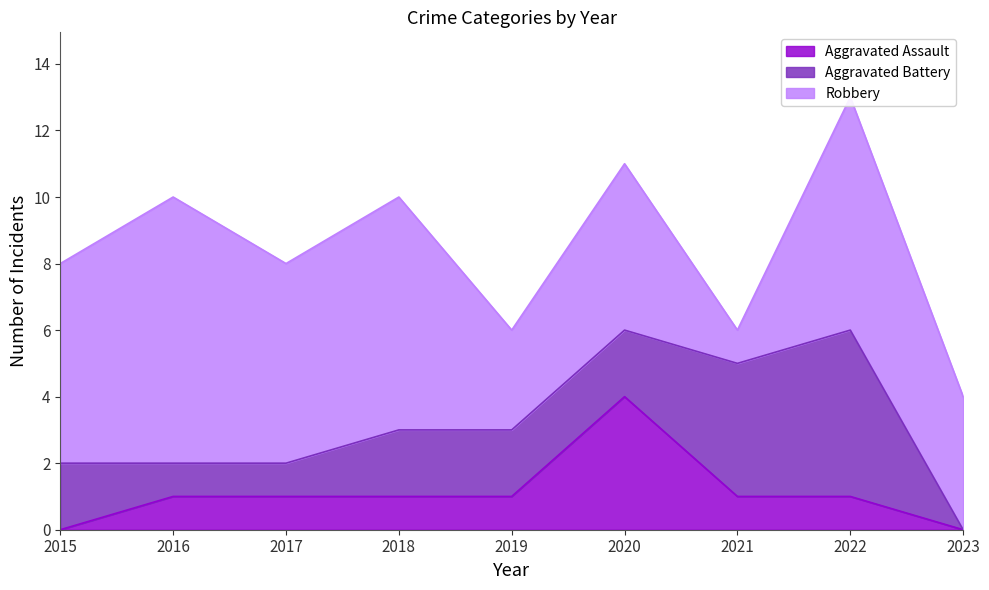

Does the chart display data point markers on the line(s)?

No